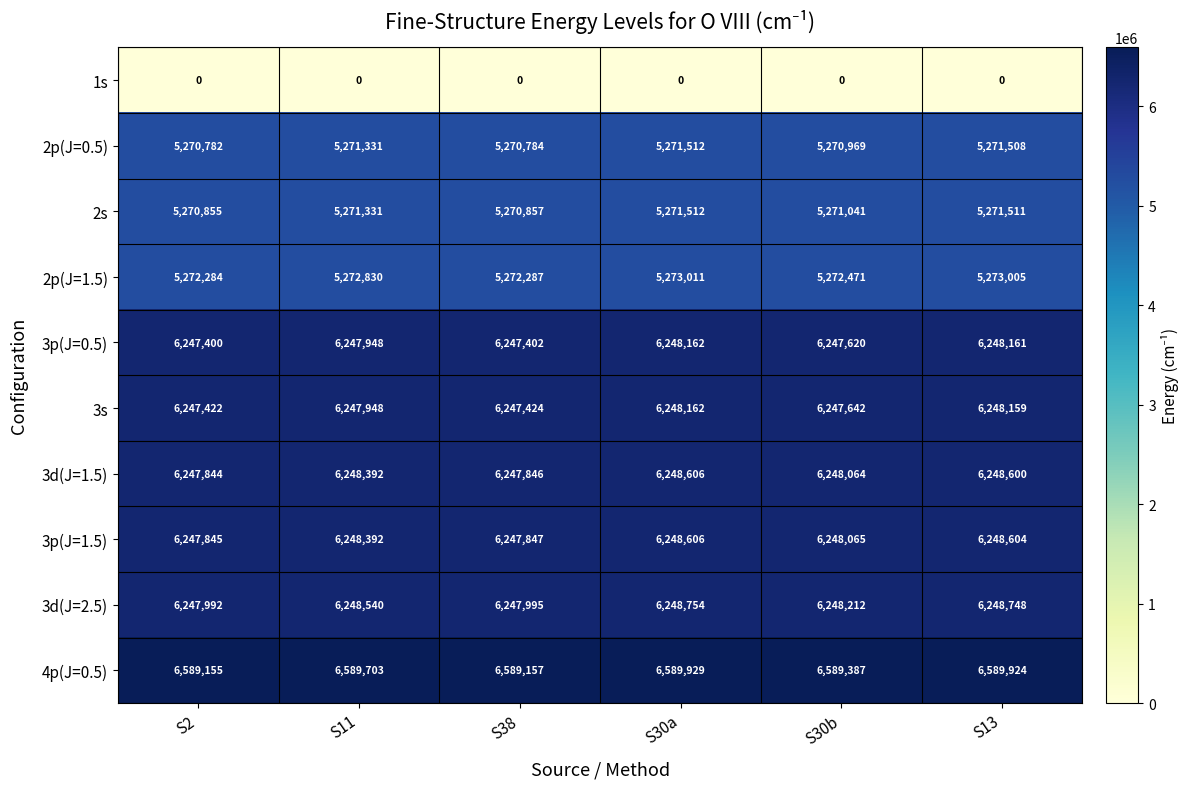

What is the difference between the maximum and minimum values in the 3d(J=2.5) series?

762